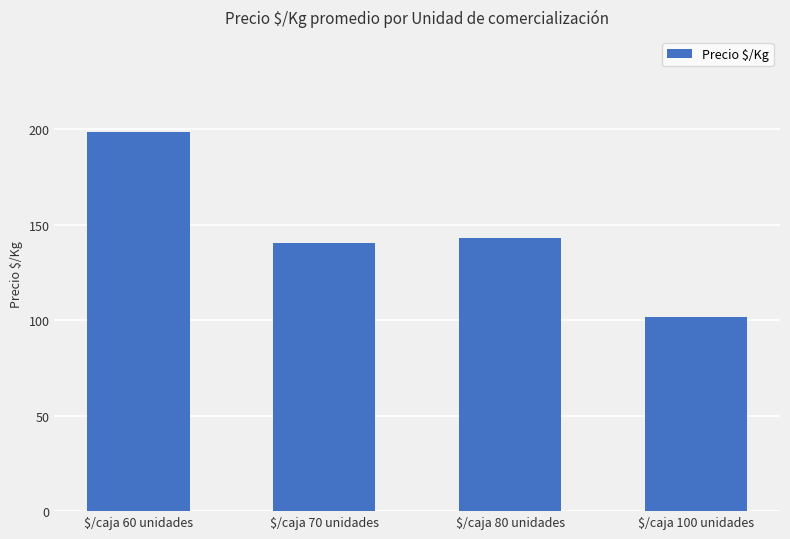

How many categories are shown in the chart?

4